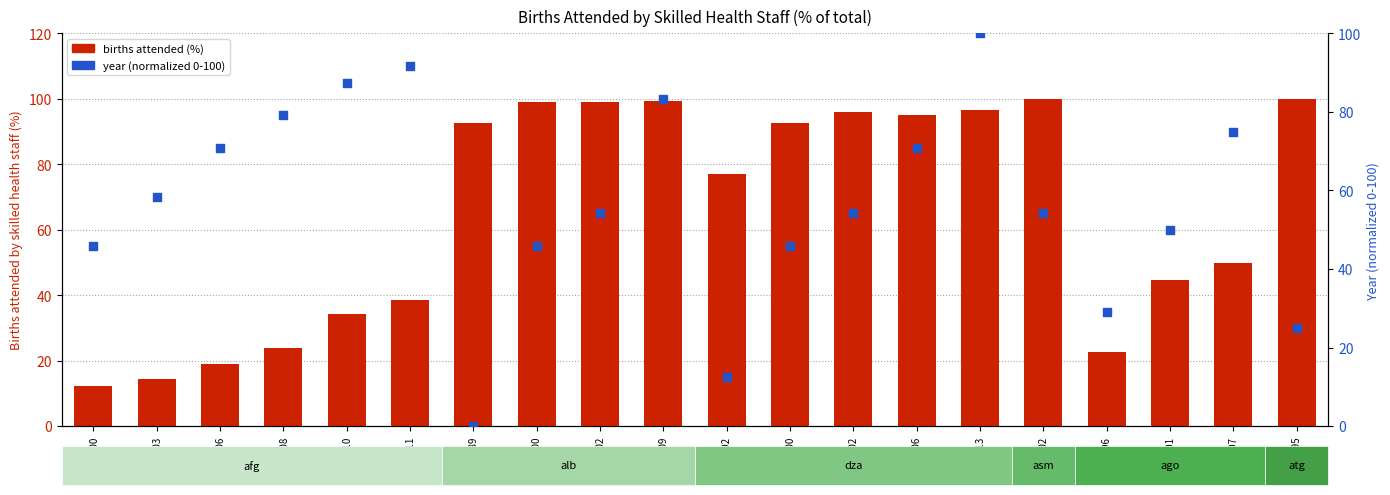

Which series contains the highest Y value?

births attended (%)